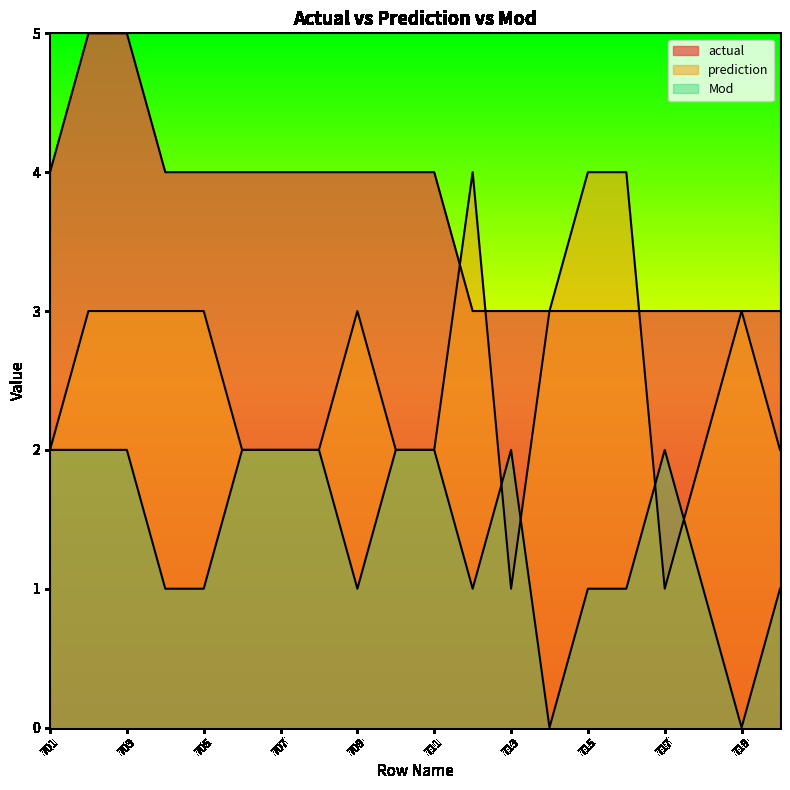

At how many categories does at least one series exceed 3?

14